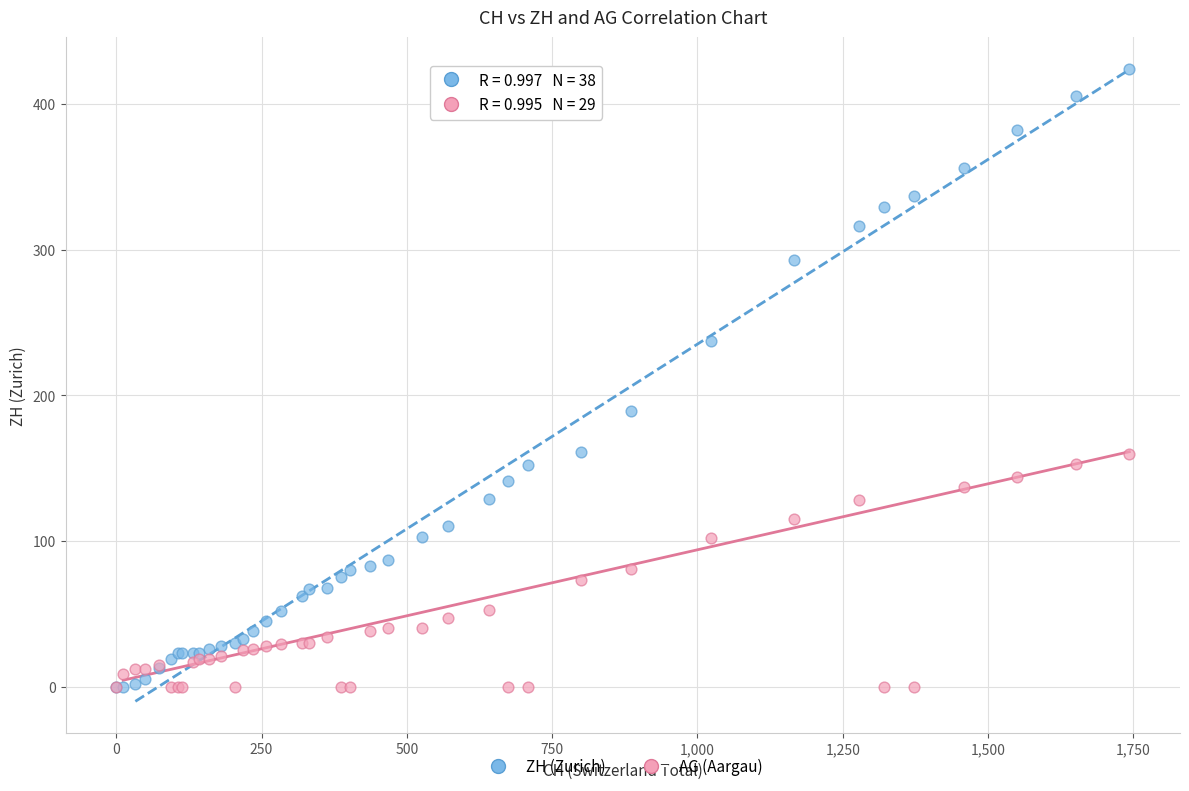

Which series has the widest spread of Y values?

ZH (Zurich)